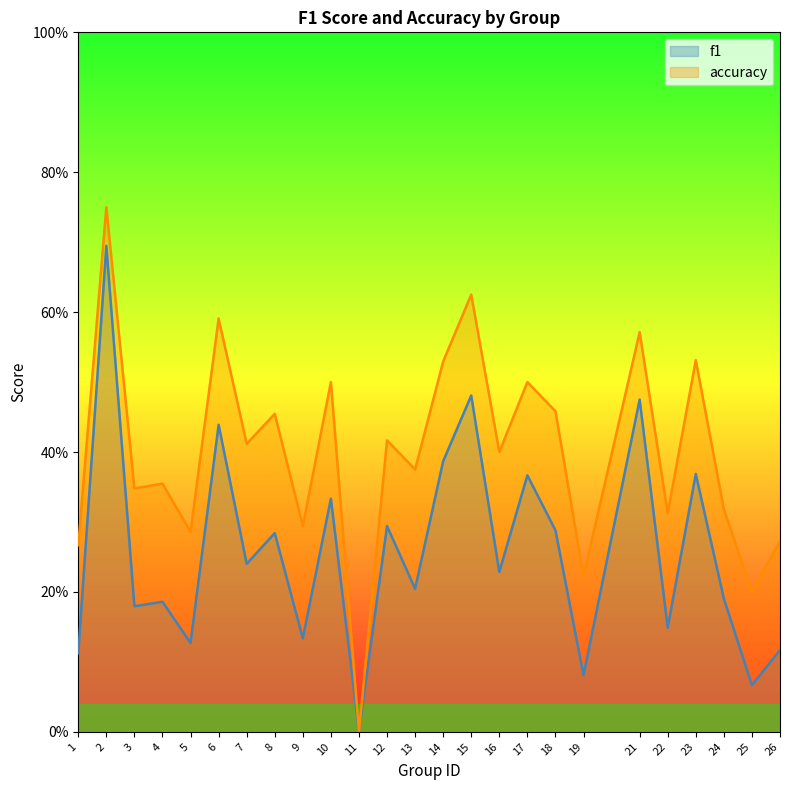

What is the difference between the f1 values at 4 and 11?

0.2